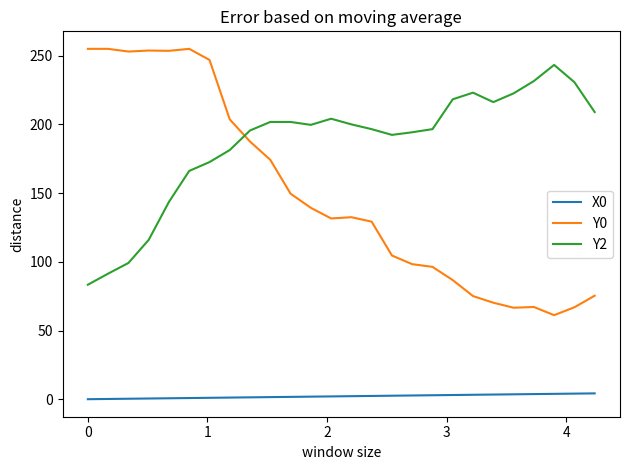

Which series has the largest total across all categories?

Y2